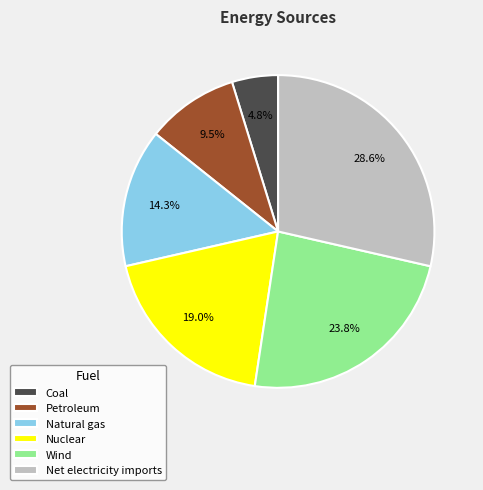

Is Natural gas the majority of the pie?

No